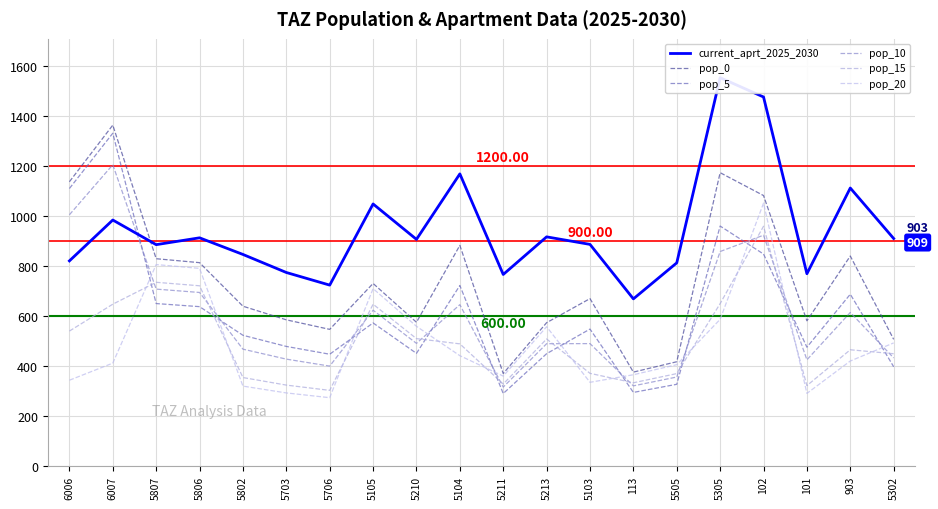

What is the difference between the highest and lowest values at 5105?

475.5